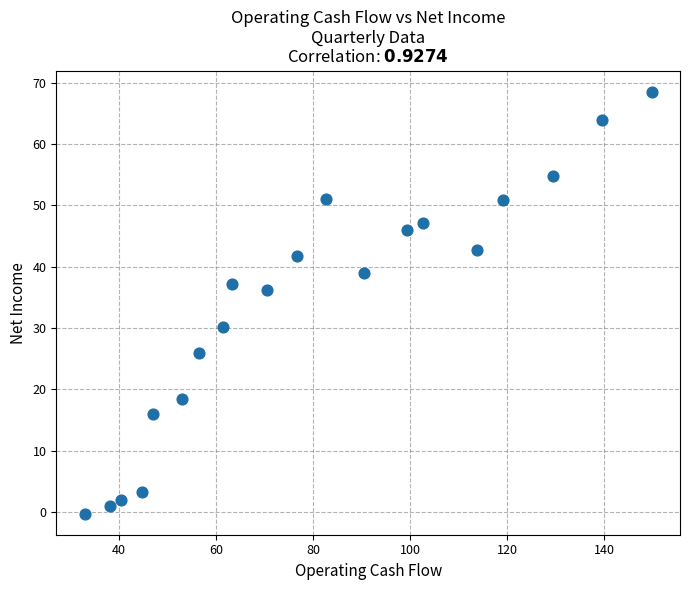

What Y value in the scatter plot is closest to 34?

36.1